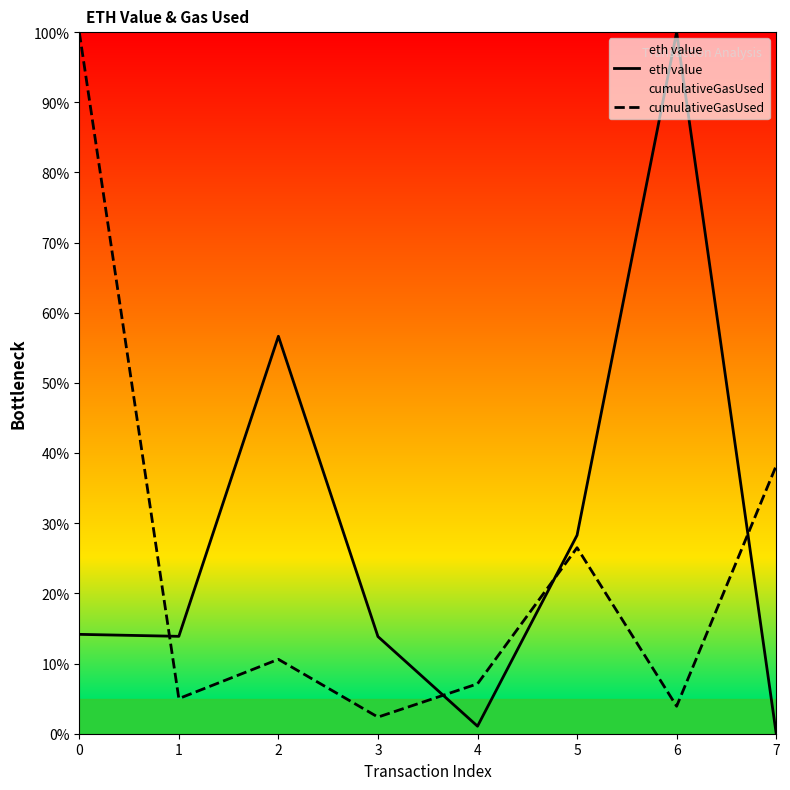

In eth value, how many points are higher than both neighbors (excluding endpoints)?

2